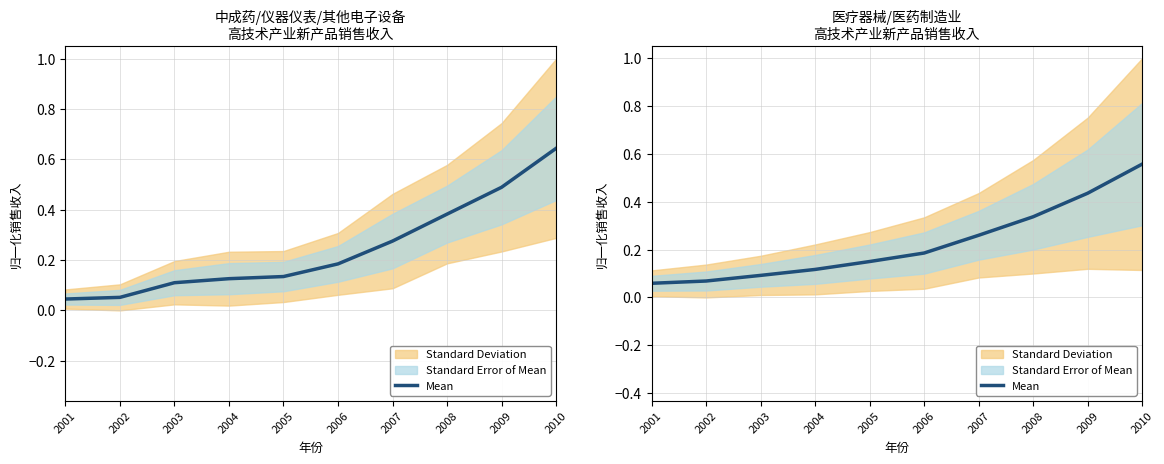

What is the difference between the values at 2002 and 2007?

0.2